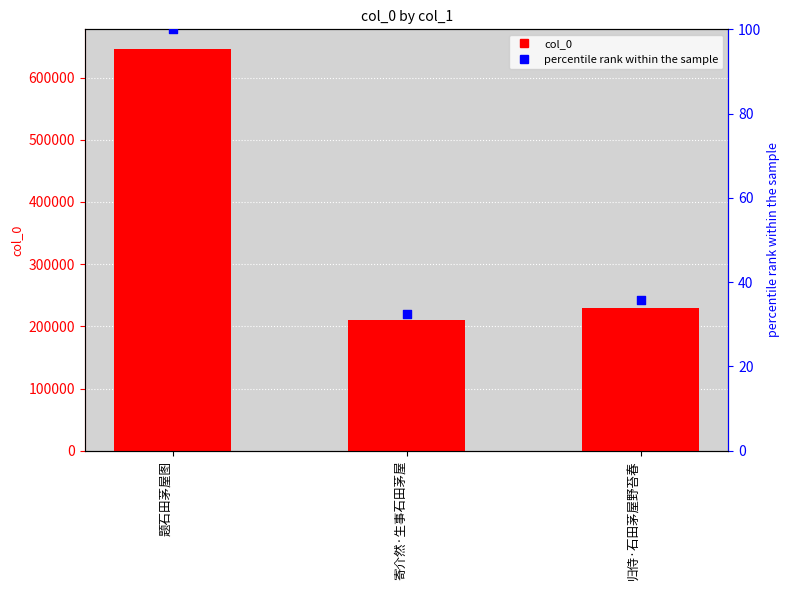

Which series has the largest total across all categories?

col_0